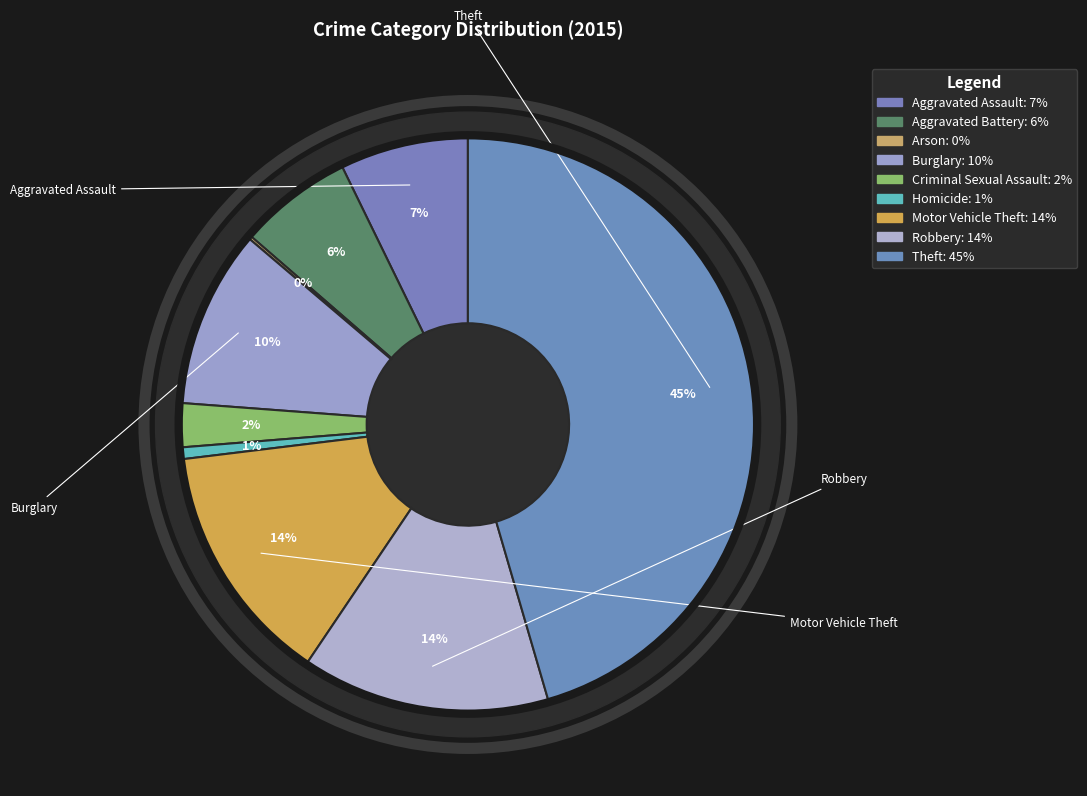

Which slice is the smallest?

Arson